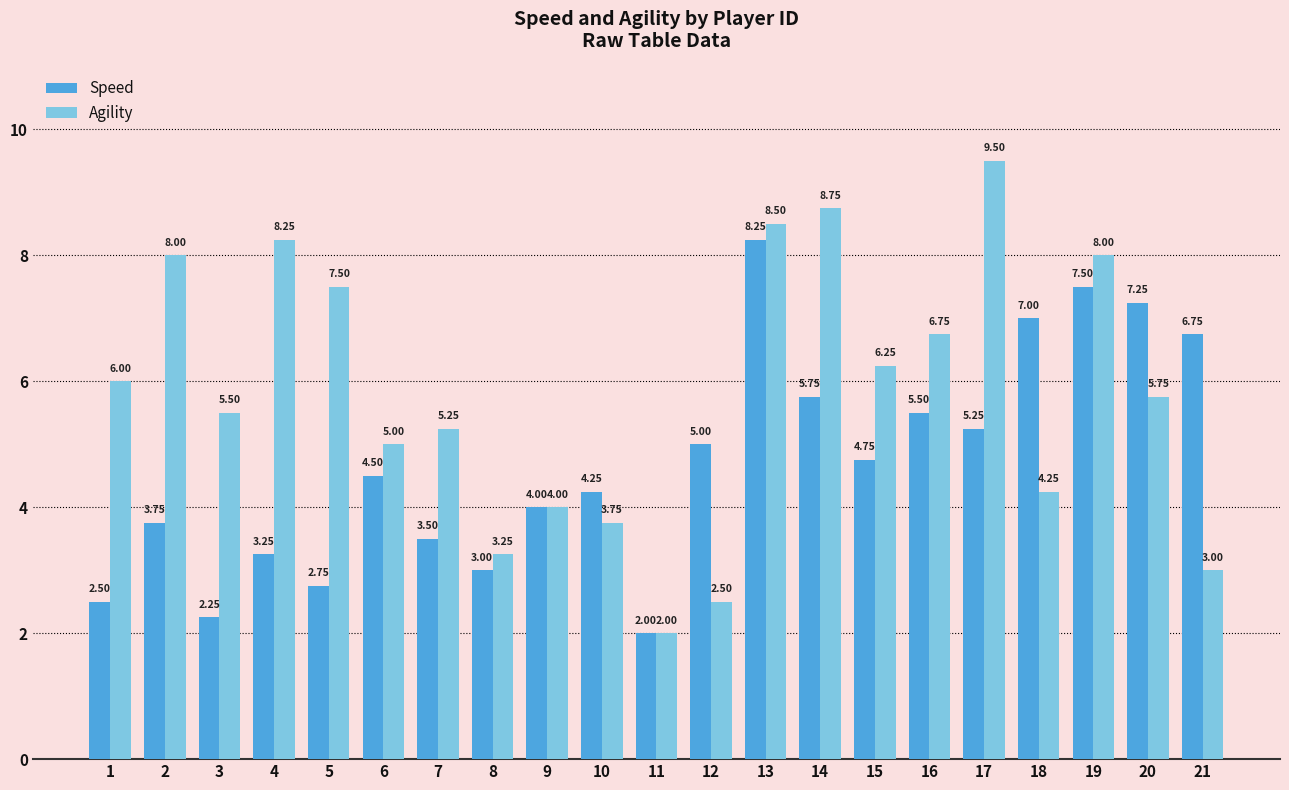

At which label is Agility closest to 5?

6